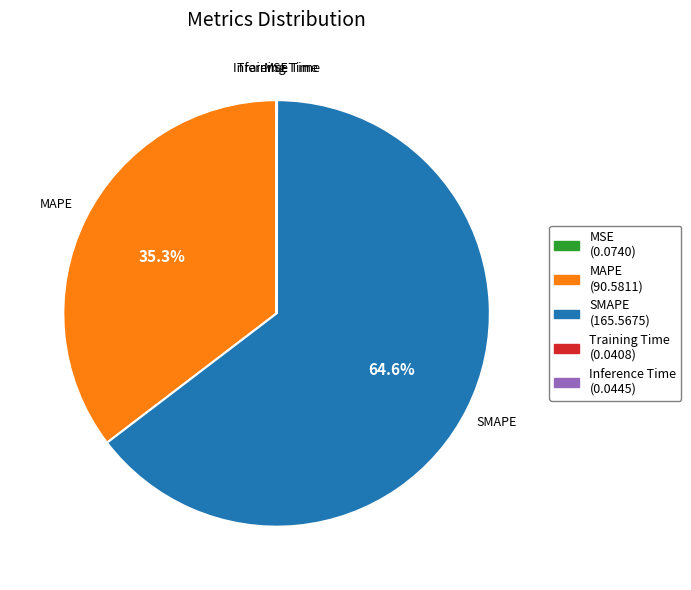

Which category accounts for the majority?

SMAPE